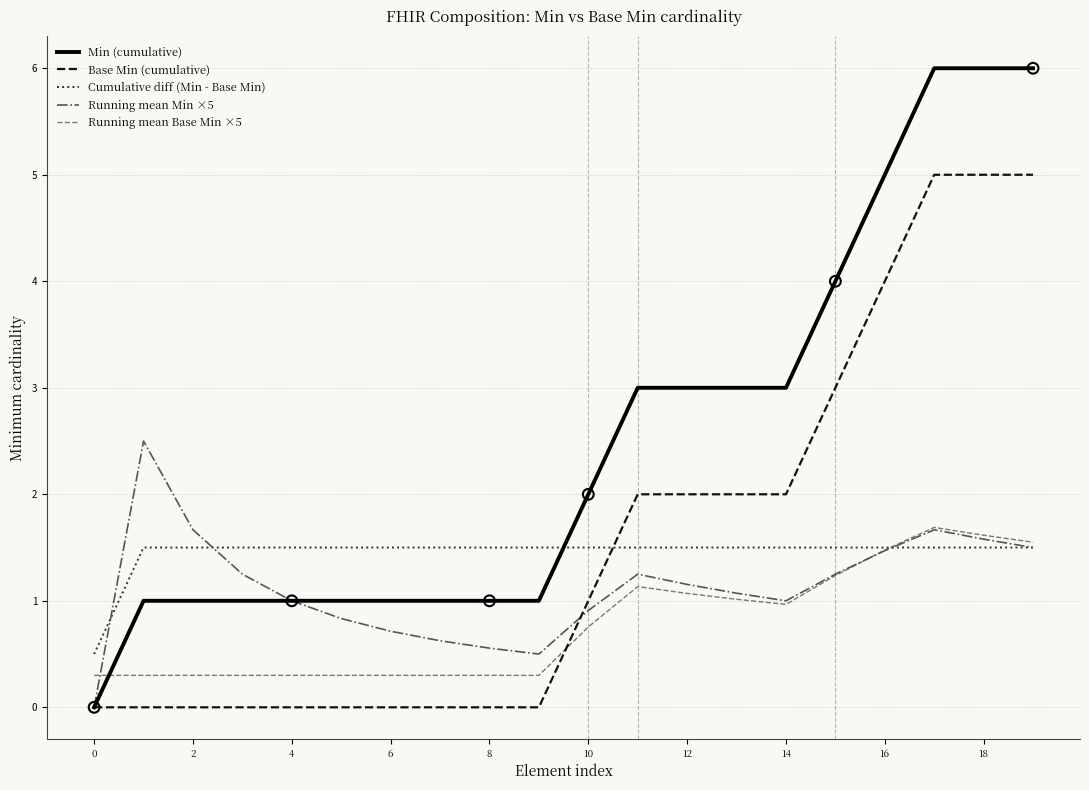

Which series has the widest spread of values?

Min (cumulative)